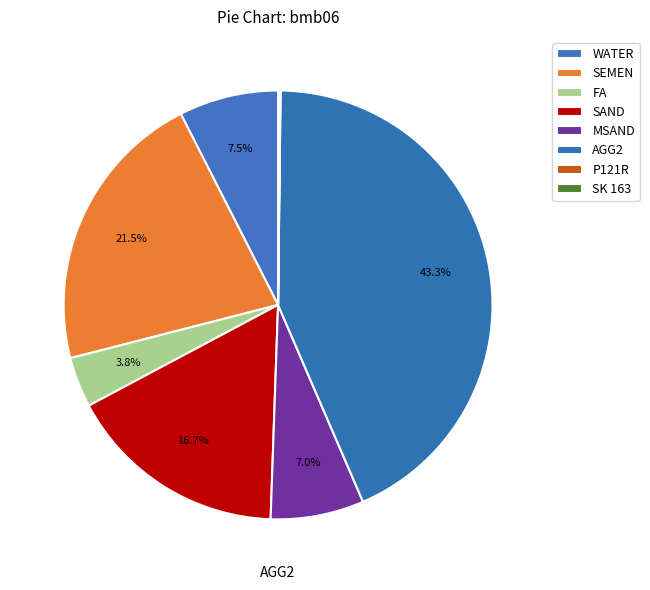

To the nearest percent, what portion does SAND represent?

17%